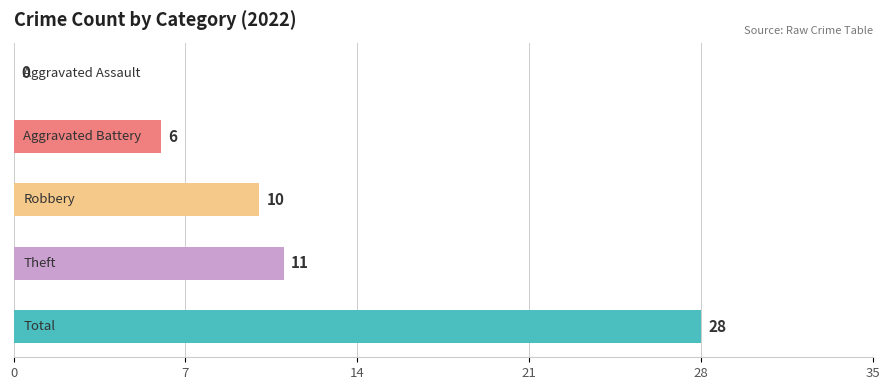

What is the greatest value displayed?

28